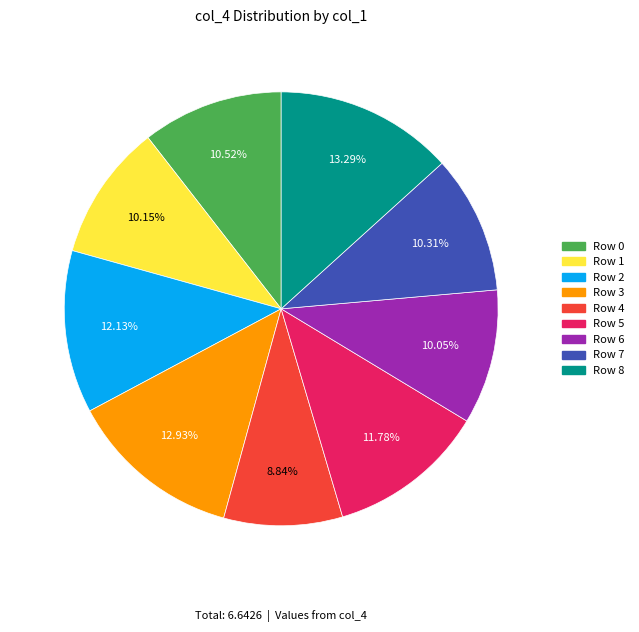

Which has a higher value, Row 4 or Row 2?

Row 2